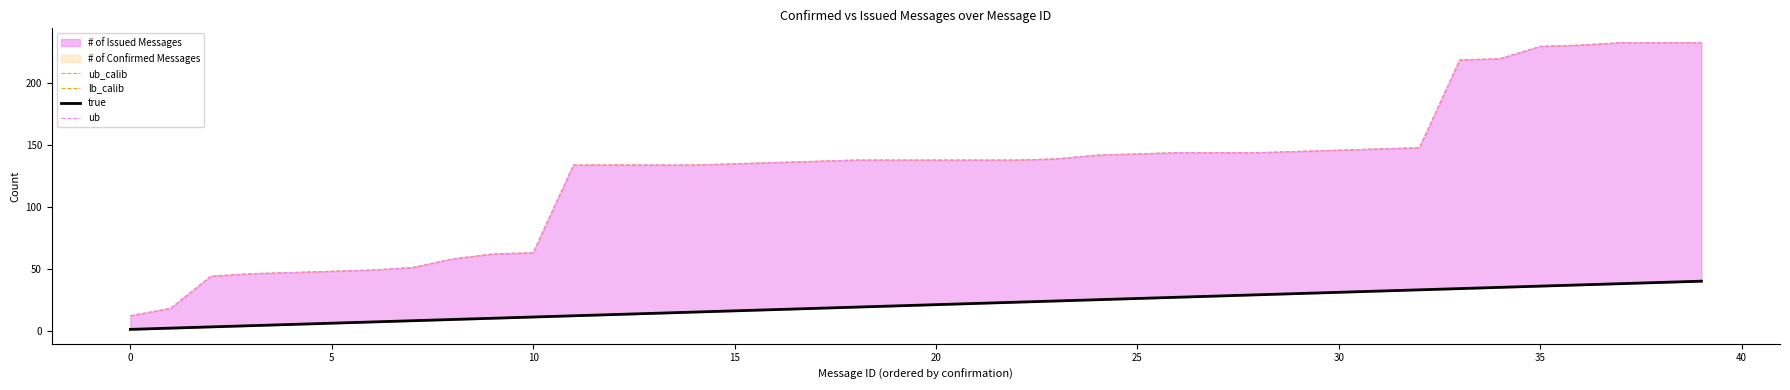

Does the chart have visible grid lines?

No